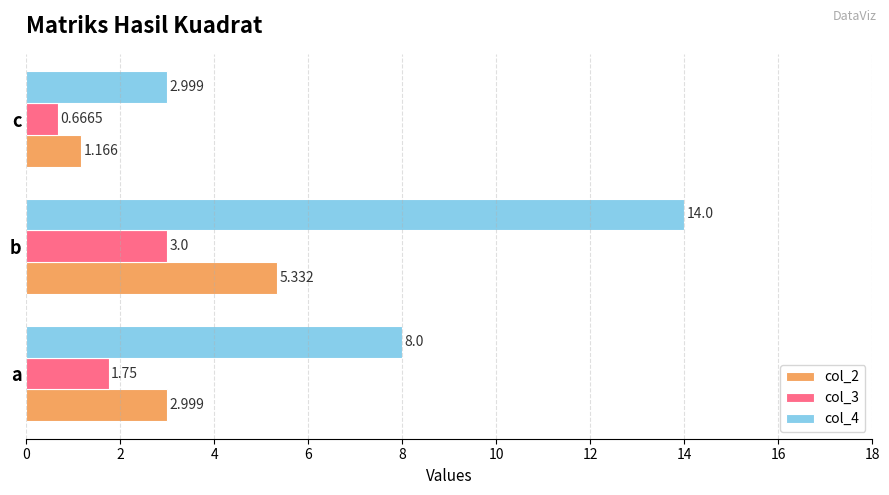

Rank the series by their maximum value, from highest to lowest.

col_4, col_2, col_3